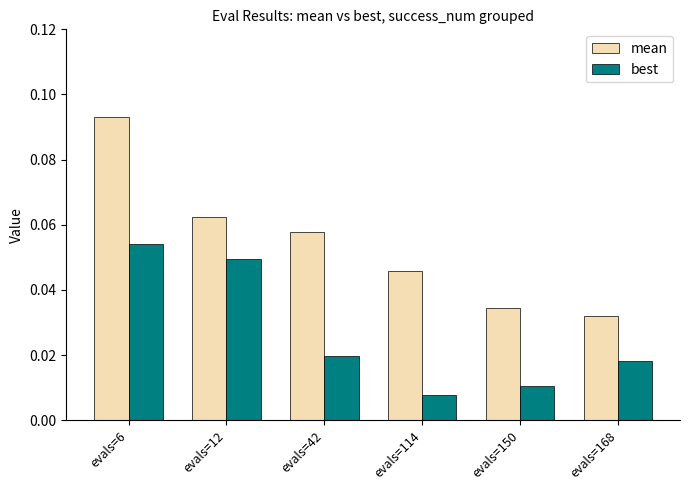

Between evals=6 and evals=42, which series saw the biggest shift?

mean